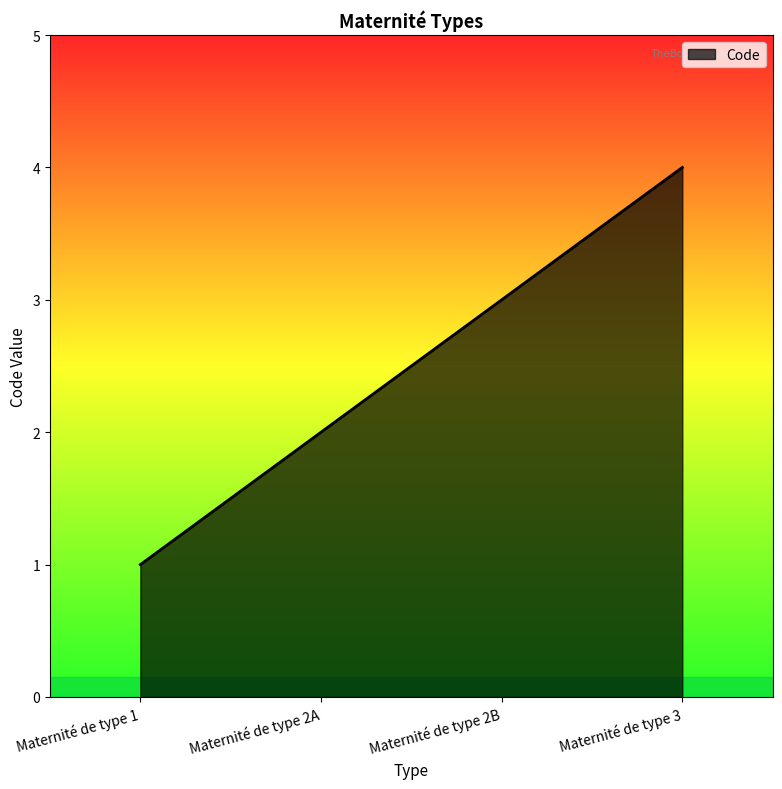

What is the difference between the second highest and second lowest values?

1